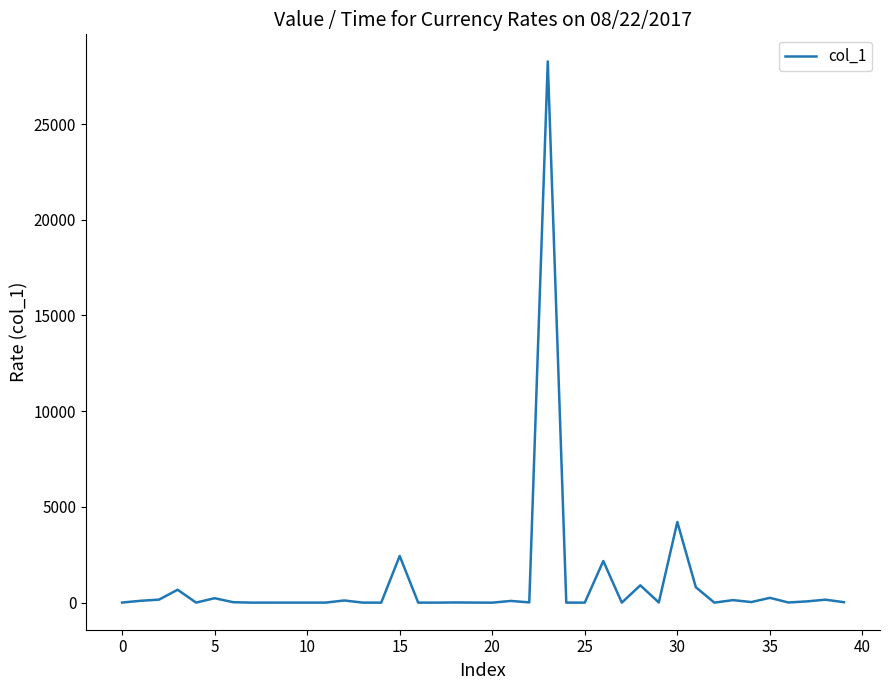

Does the chart have visible grid lines?

No